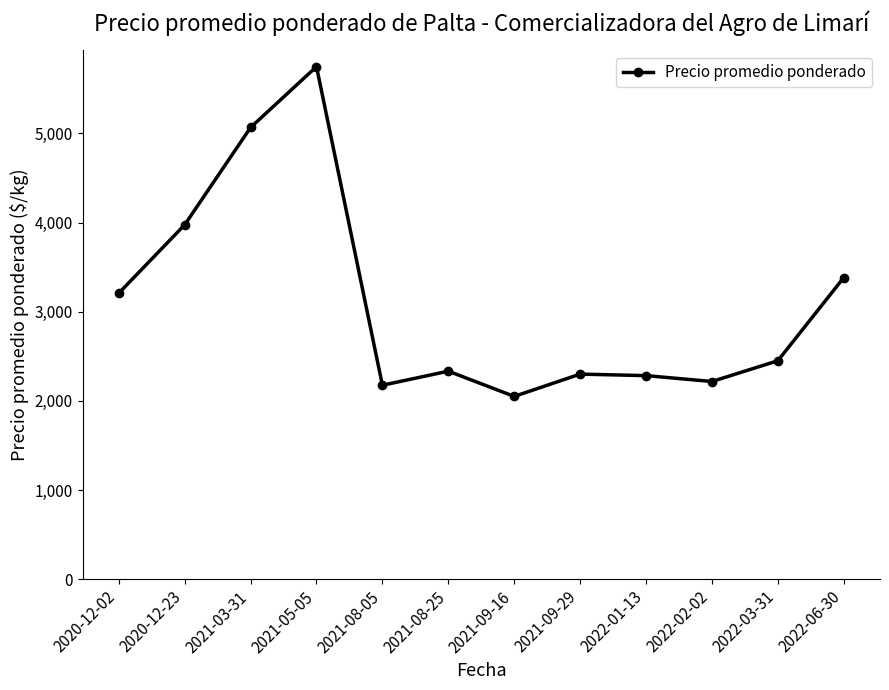

What is the change in value from 2020-12-02 to 2022-01-13?

-925